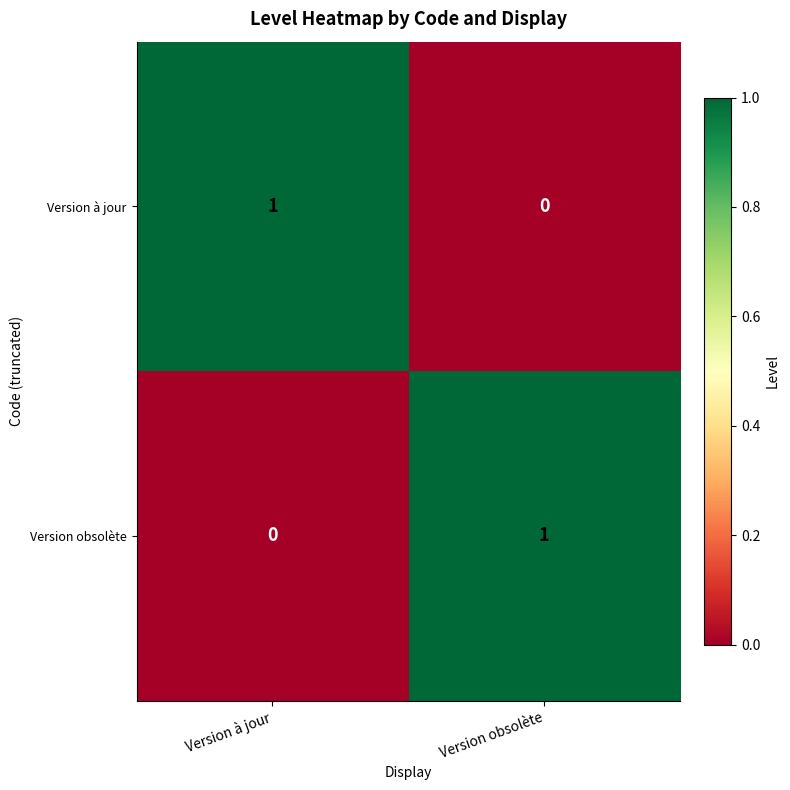

Which category has the lowest value in the Version obsolète series?

Version à jour